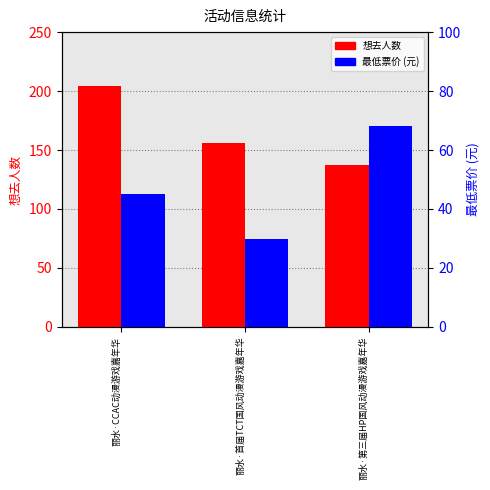

What is the sum of all 想去人数 values?

497.0